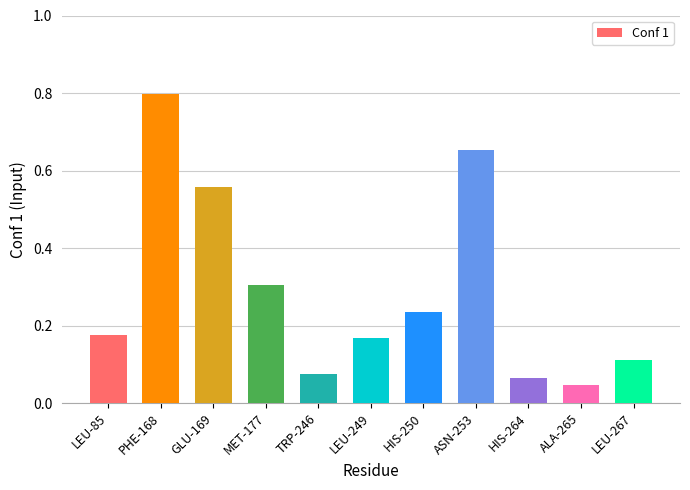

What is the average value?

0.3